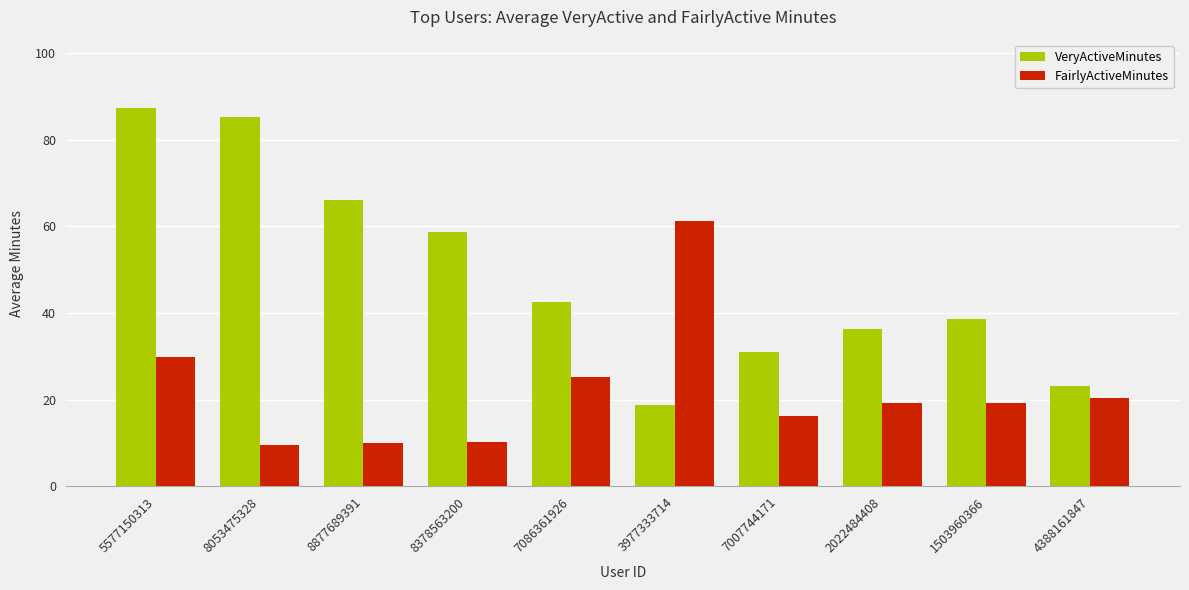

What is the minimum value for VeryActiveMinutes?

18.9